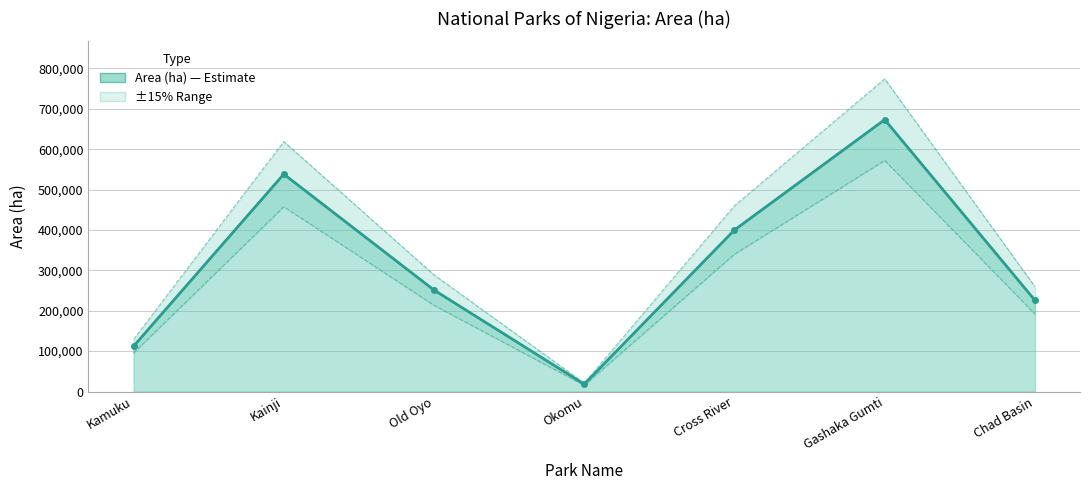

What is the approximate value at Cross River, to the nearest 50?

400000